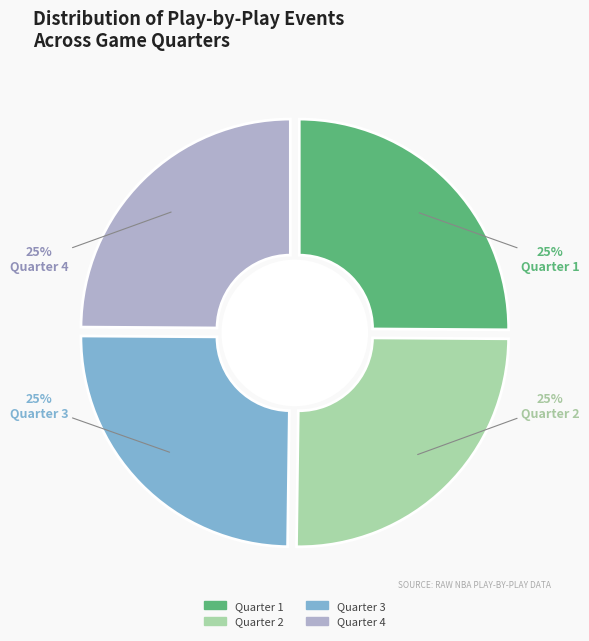

Which slice is the largest?

Quarter 4